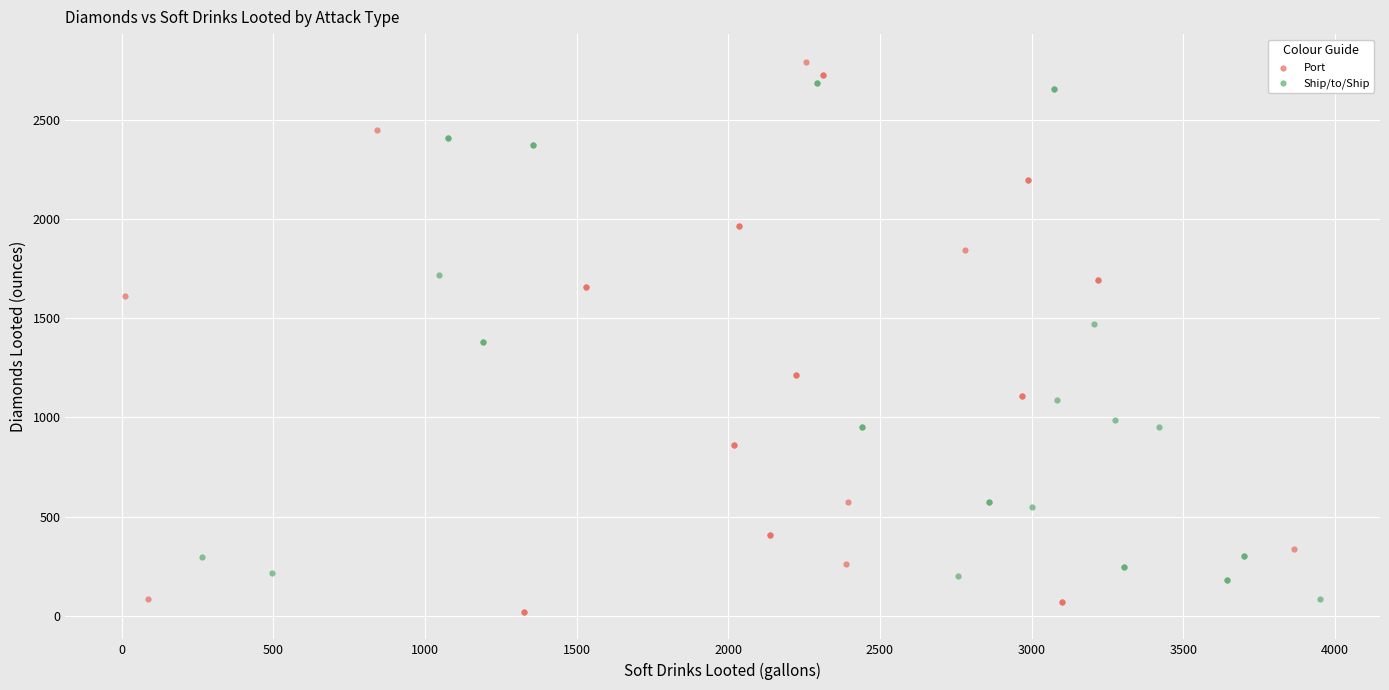

What are all the series names shown in the legend?

Port, Ship/to/Ship